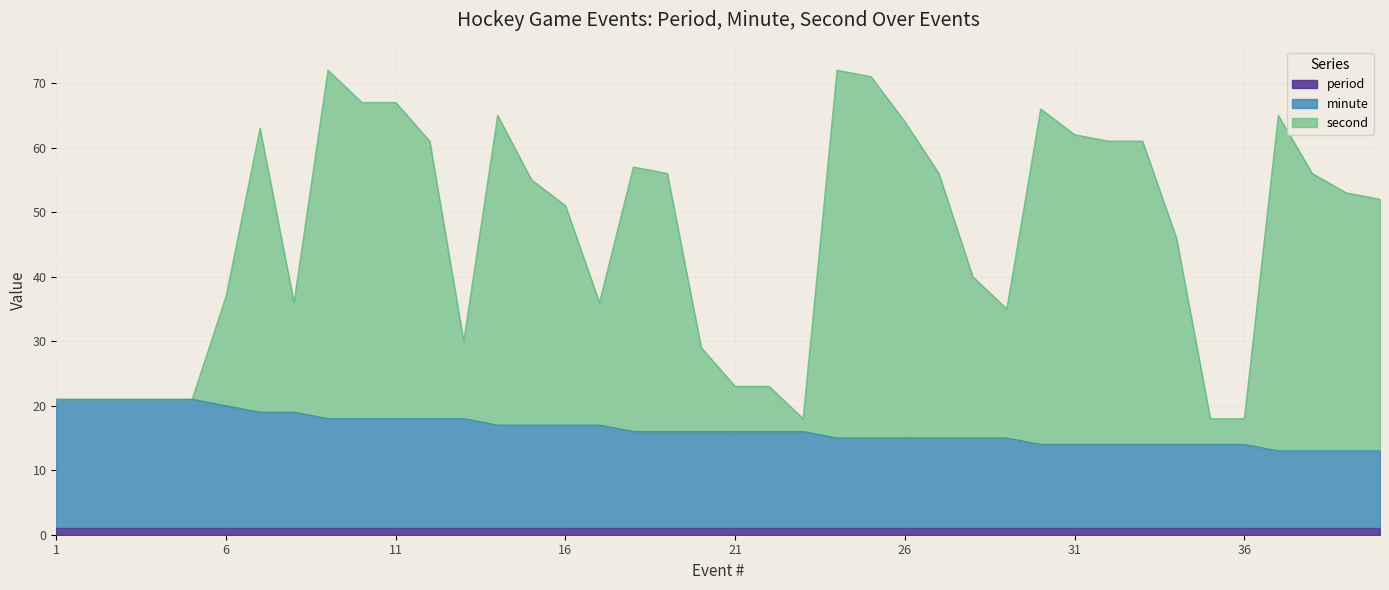

The minute series shows 21 at 4. True or false?

True